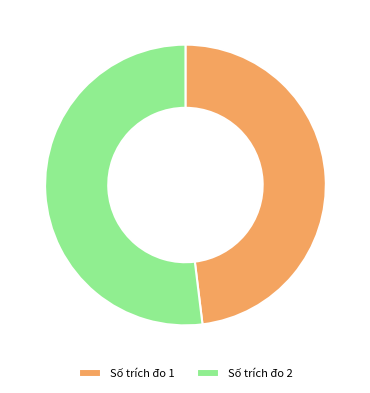

Does any single category account for the majority?

Yes